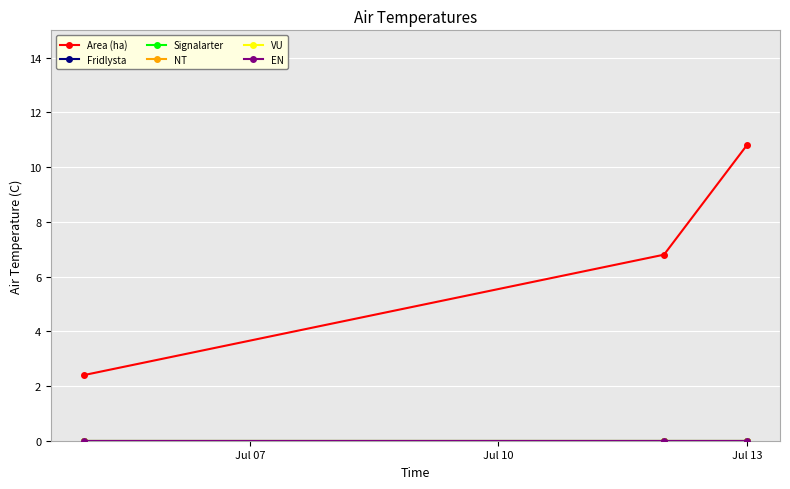

At how many categories does at least one series exceed 7?

1